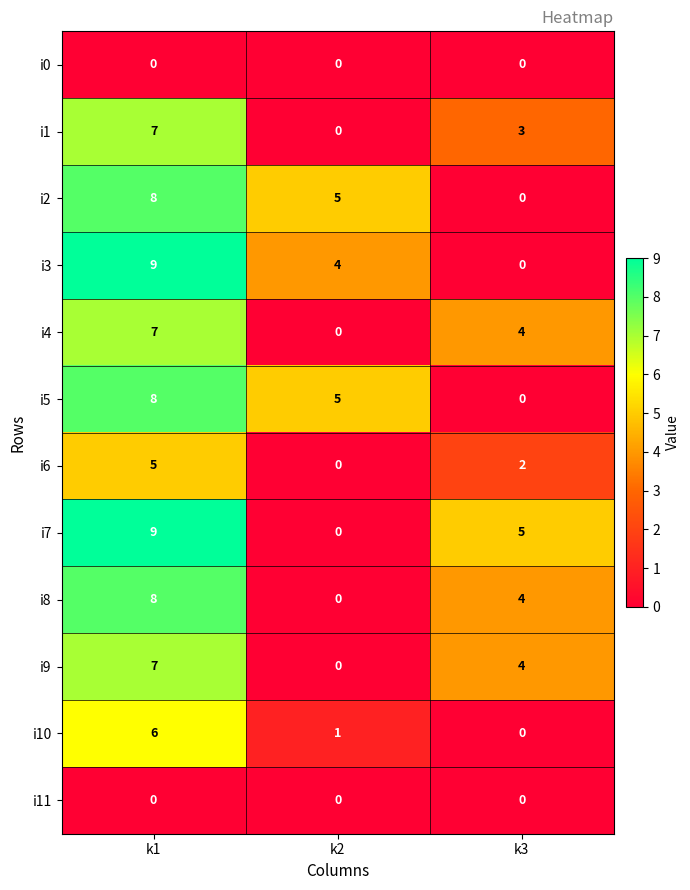

Is it true that i8 equals 8 at k1?

True